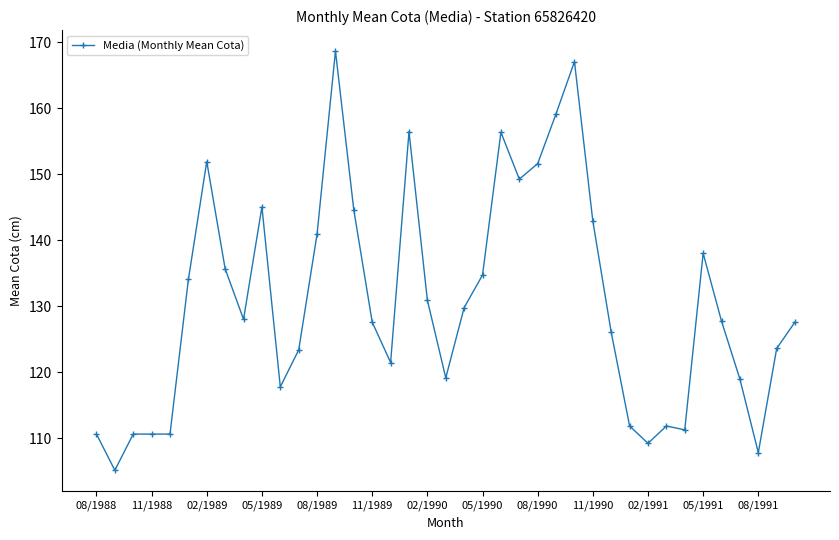

What is the value of the 15th point from the left?

144.5